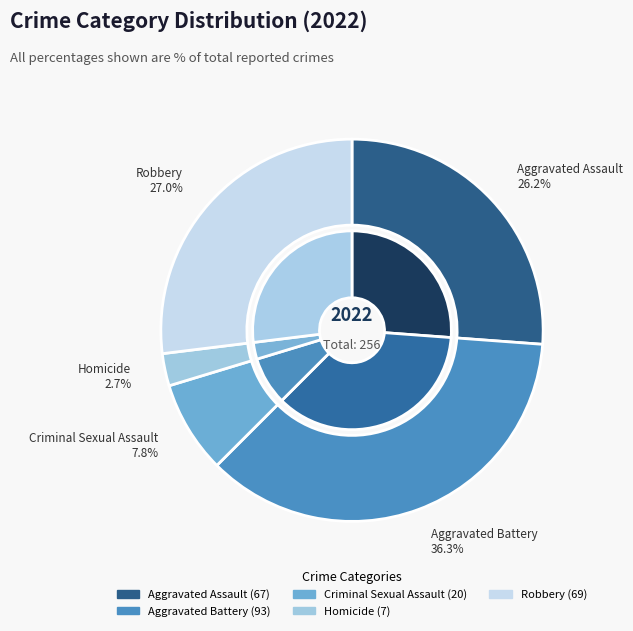

True or false: Homicide accounts for 1% of the total.

False